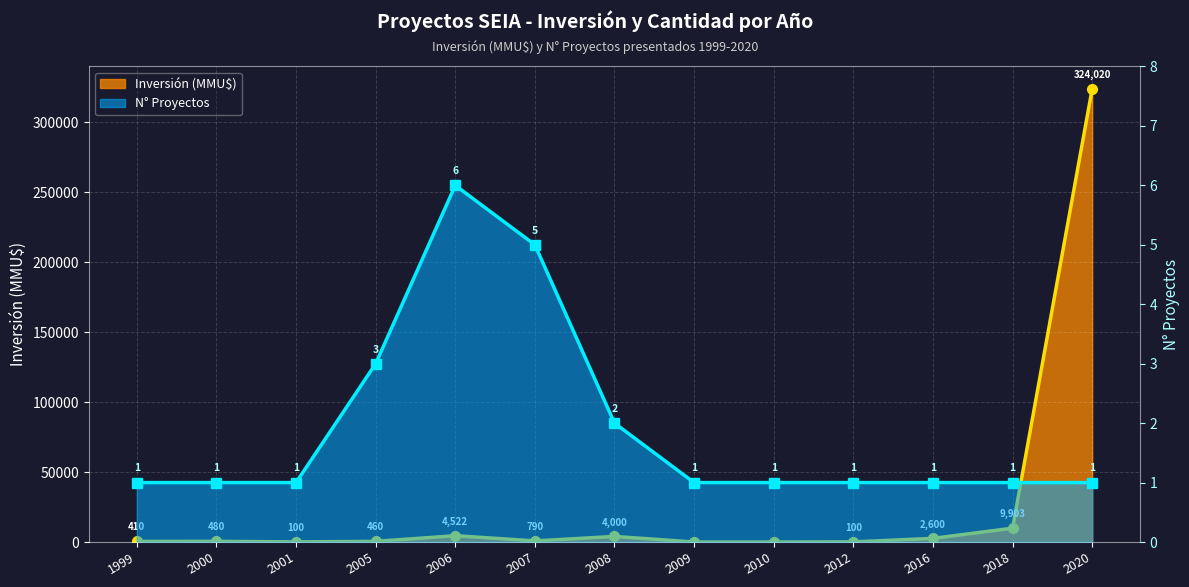

How many data points in Inversión (MMU$) are above 480?

6